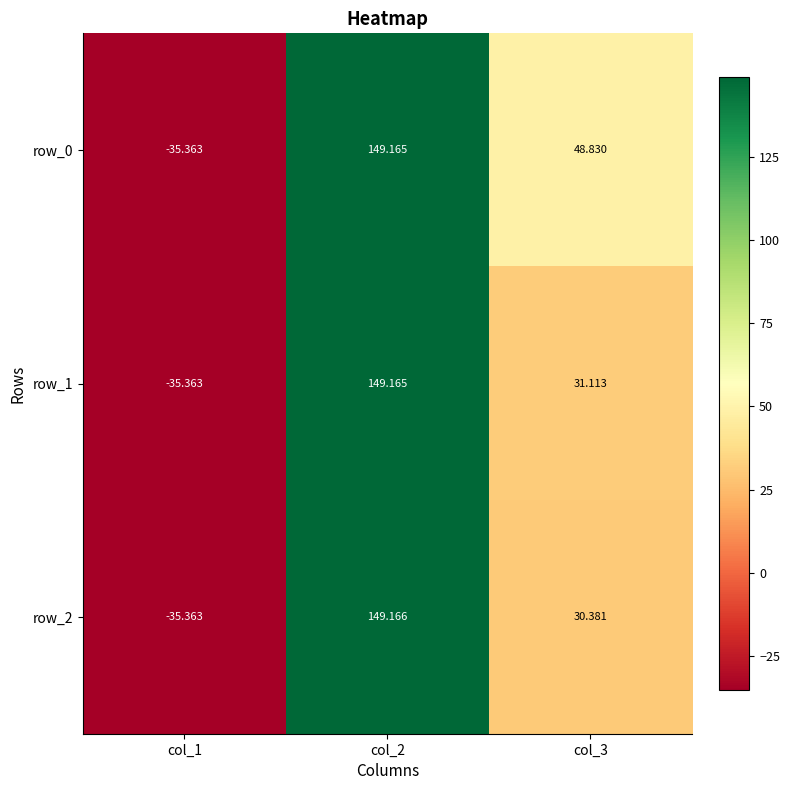

Which series has the largest total across all categories?

row_0